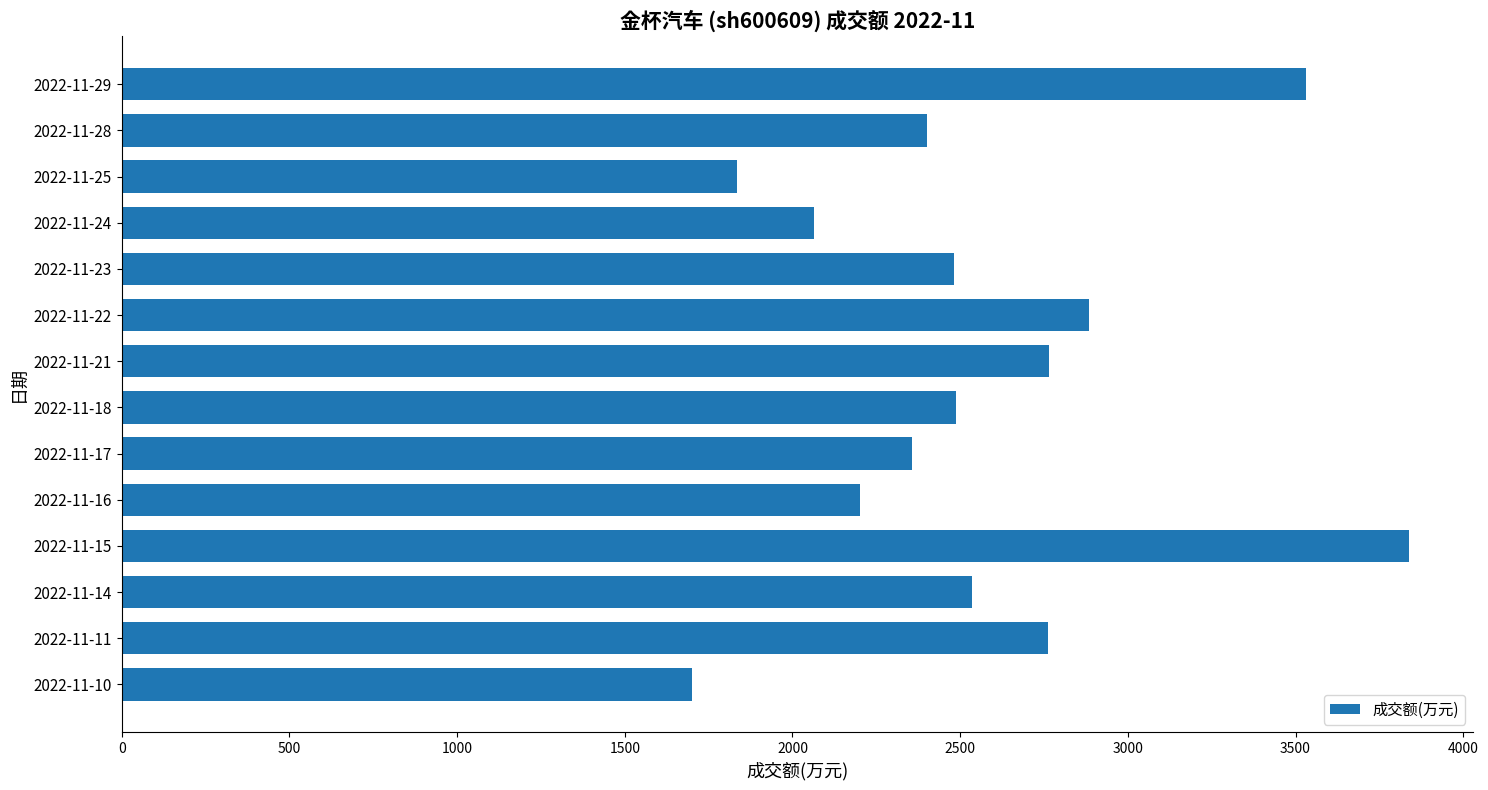

Which label corresponds to the smallest value in the chart?

2022-11-10